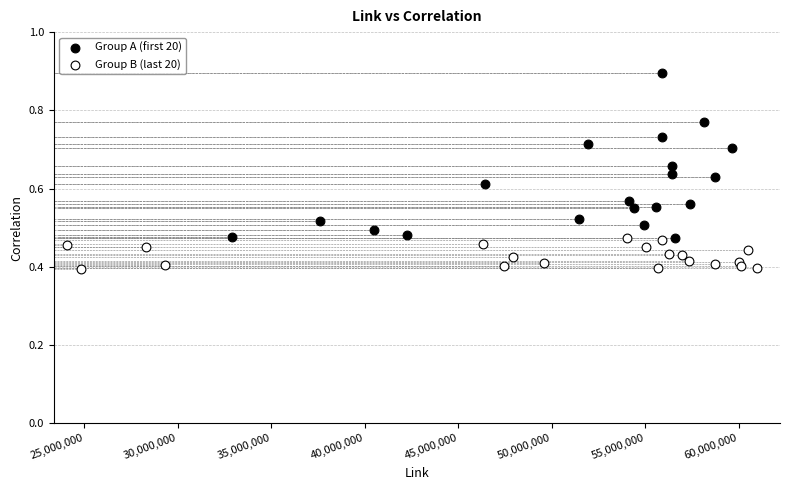

Which series reaches the maximum Y coordinate?

Group A (first 20)